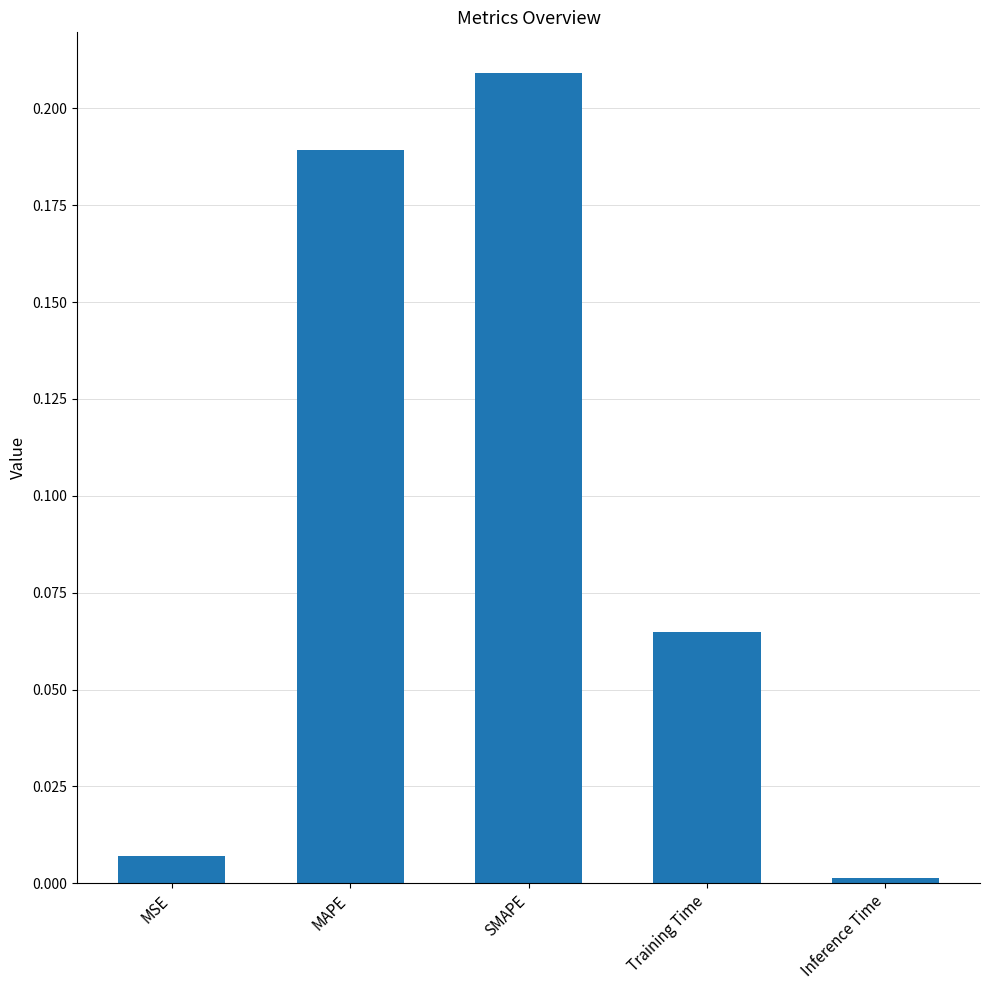

What is the sum of all values?

0.5